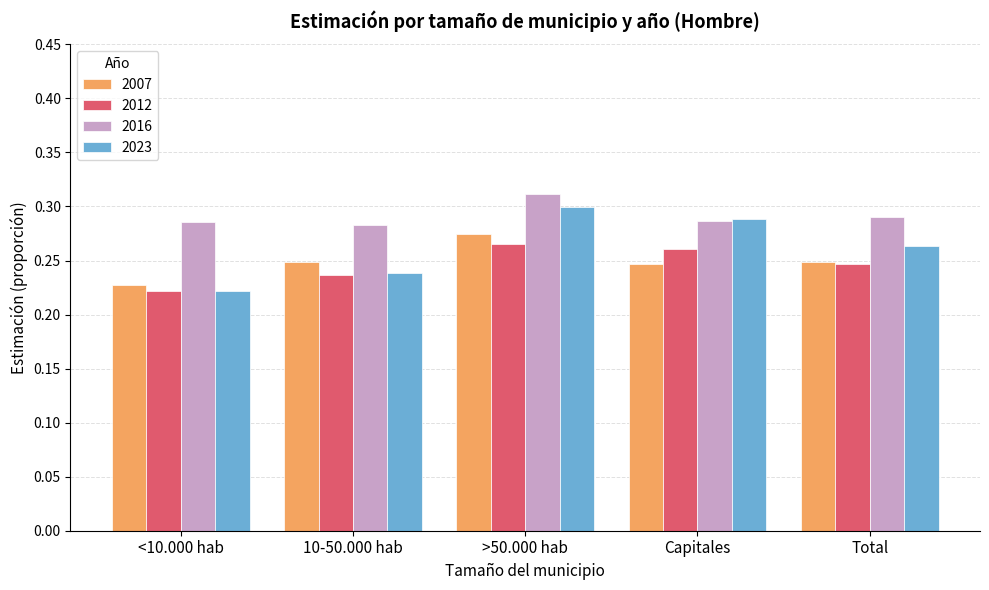

At how many categories does at least one series exceed 0?

5